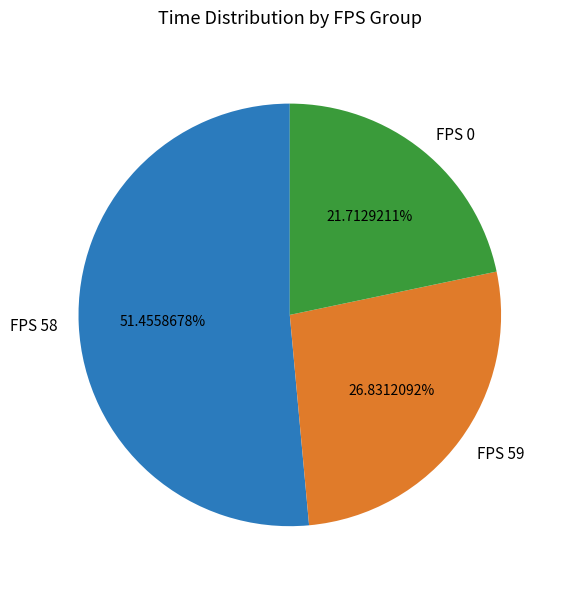

Rank the categories by value from lowest to highest.

FPS 0, FPS 59, FPS 58